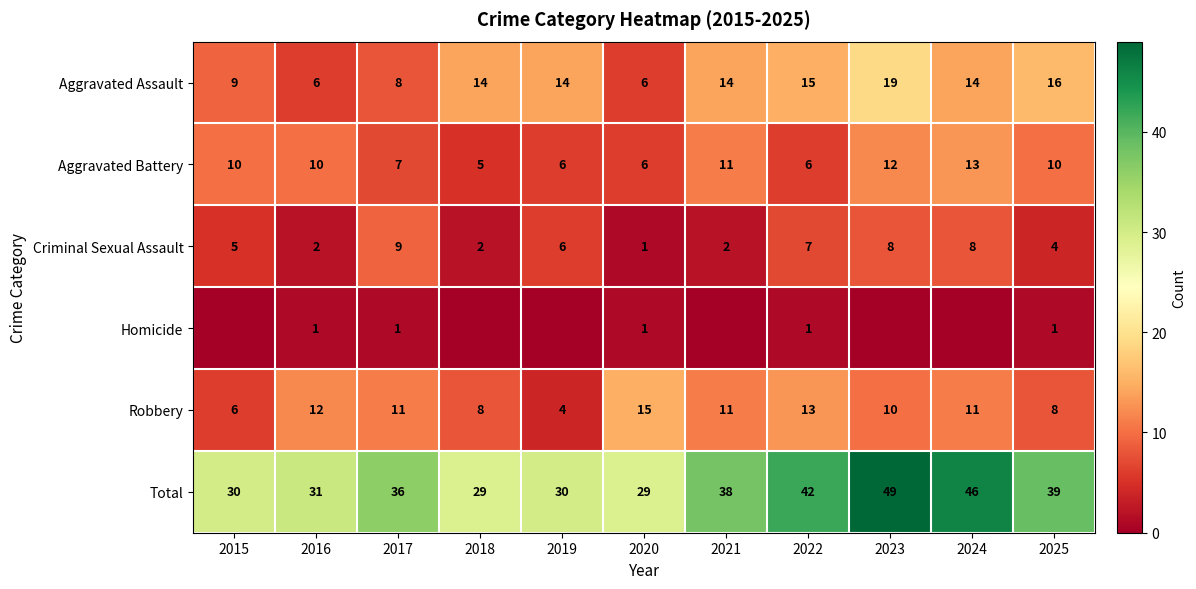

At 2022, list the series in order from largest to smallest.

Total, Aggravated Assault, Robbery, Criminal Sexual Assault, Aggravated Battery, Homicide